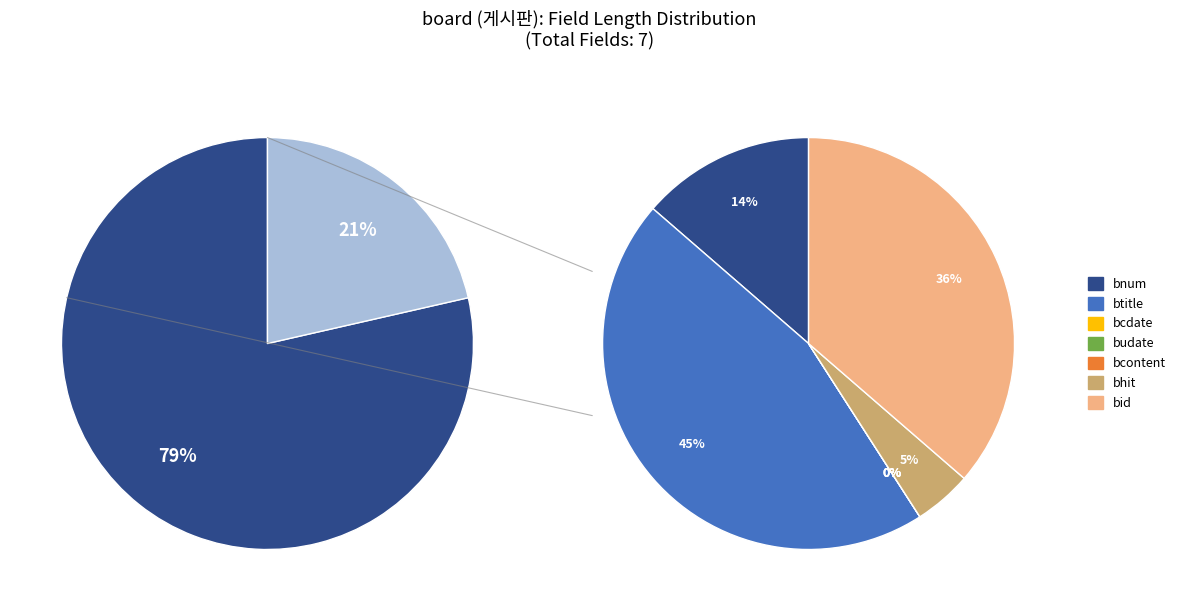

Does any single category account for the majority?

No